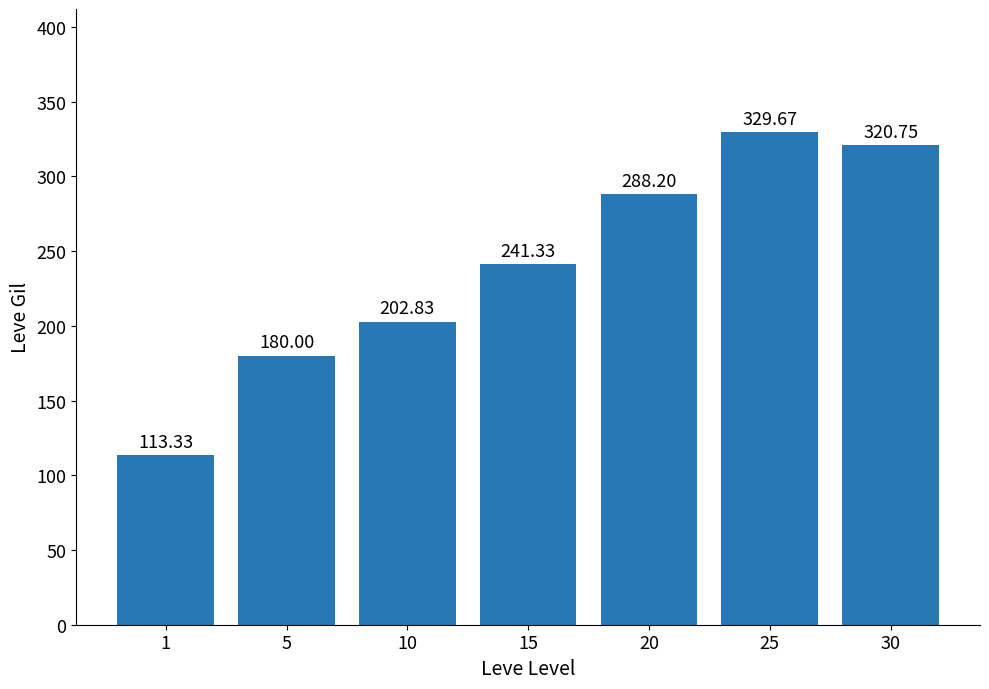

Which category has the highest value across all series?

25